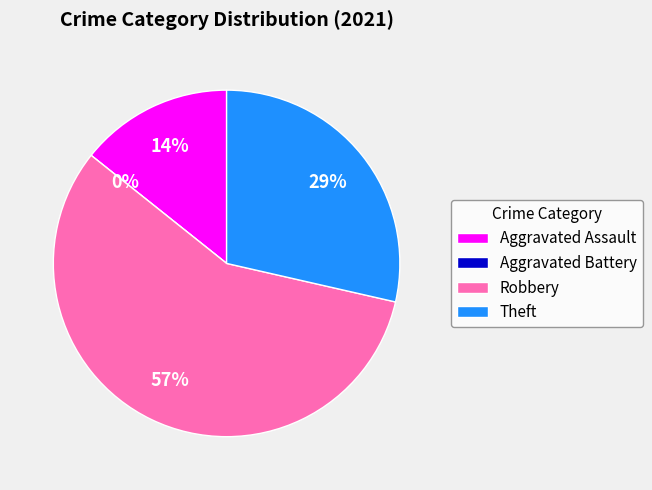

Is Robbery the majority of the pie?

Yes